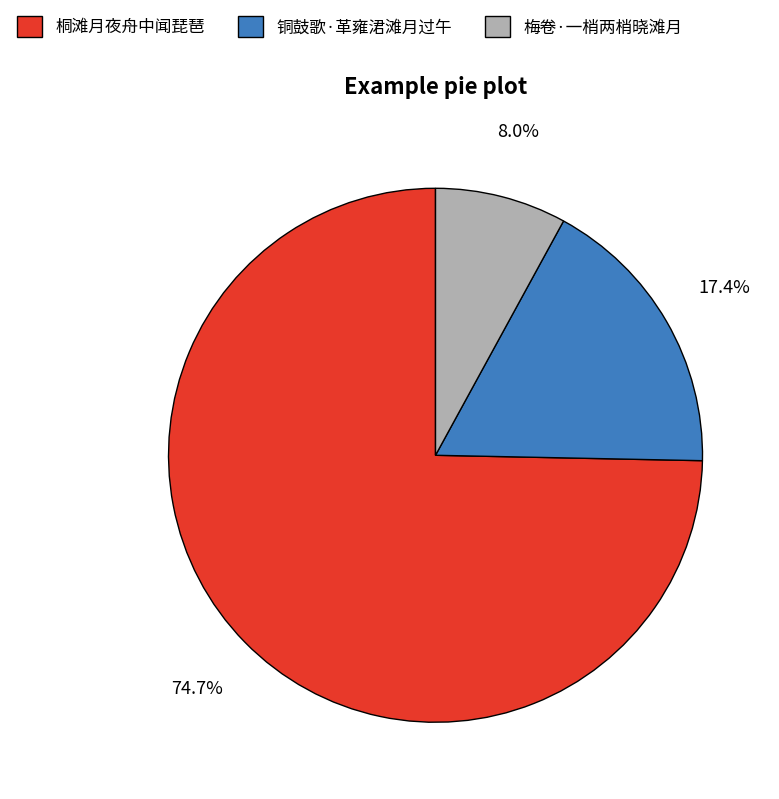

Approximately how many times larger is the value at 梅卷·一梢两梢晓滩月 compared to 桐滩月夜舟中闻琵琶?

0.1